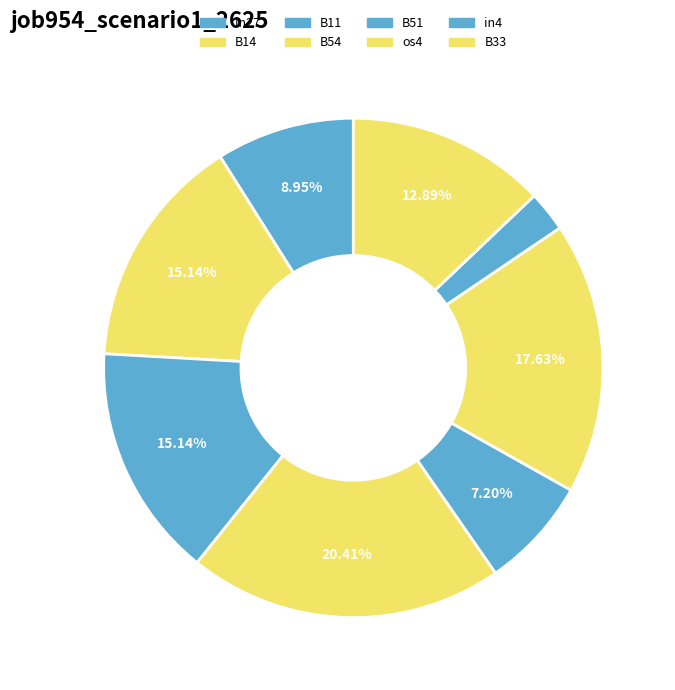

True or false: in27 accounts for 9% of the total.

True